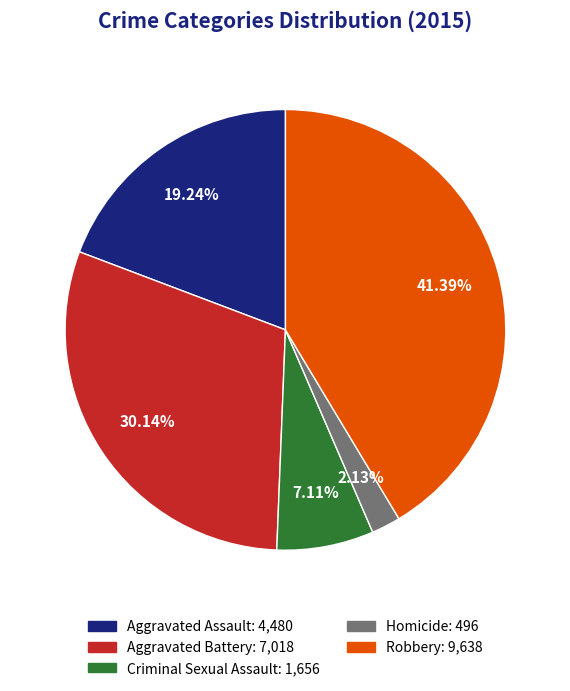

Is the sum of Homicide and Aggravated Battery greater than half?

No